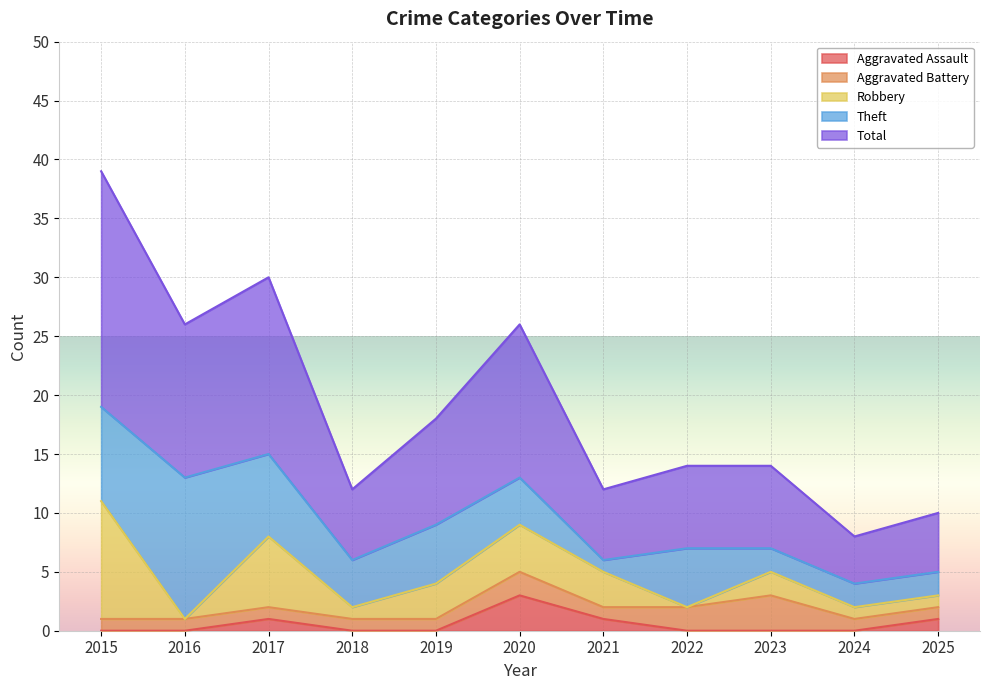

How many values in the Aggravated Assault series exceed 0?

4